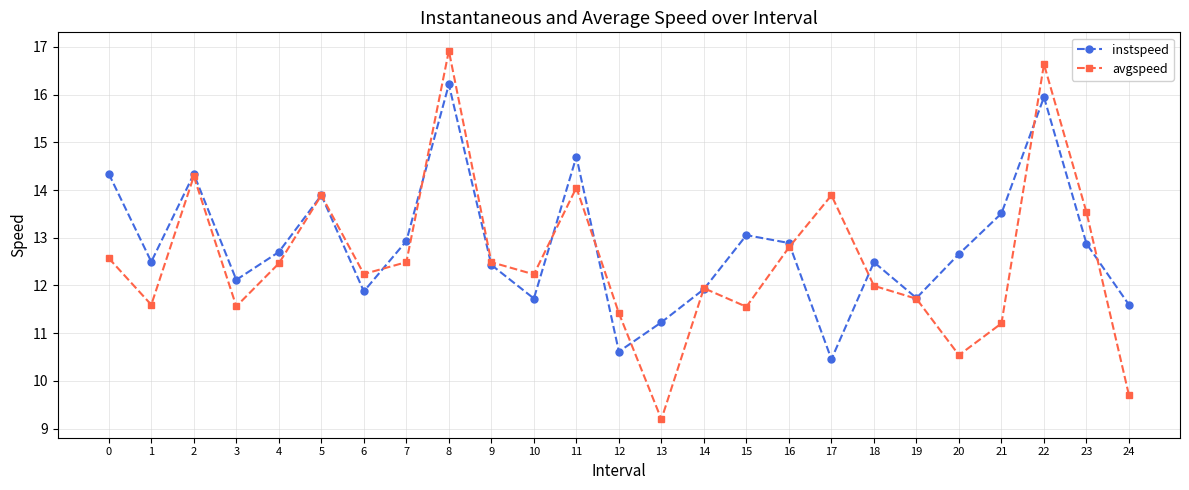

At which category does avgspeed reach its first local peak?

2